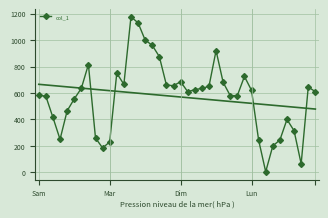

Does the chart have visible grid lines?

Yes